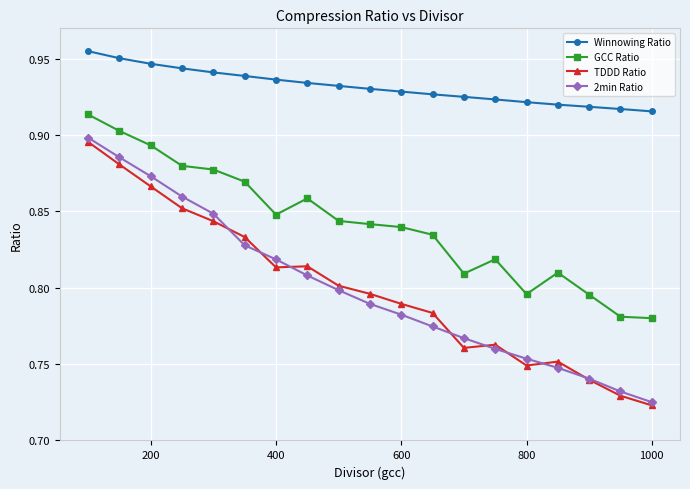

At how many categories does at least one series exceed 0?

19